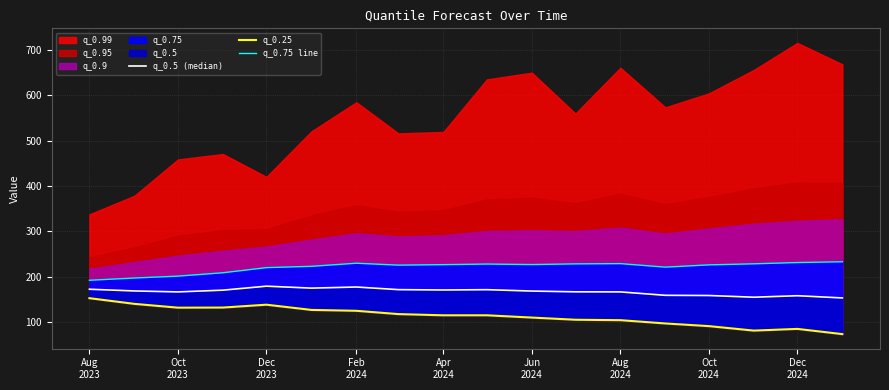

What is the highest value of the q_0.25 series?

152.4